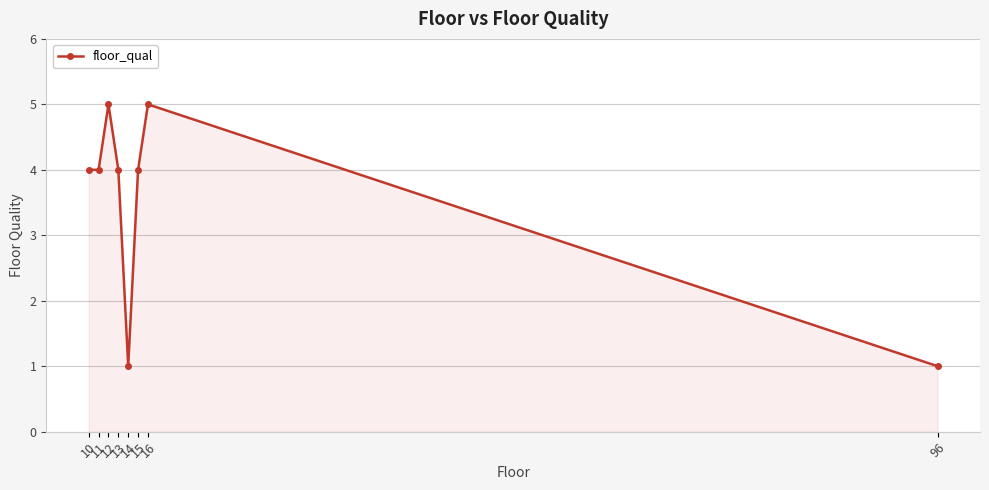

What is the value of the 6th point from the left?

4